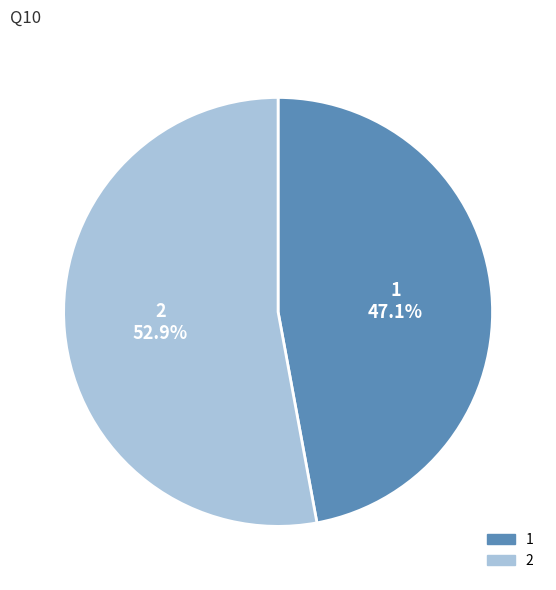

Which category has the smallest portion of the pie?

1